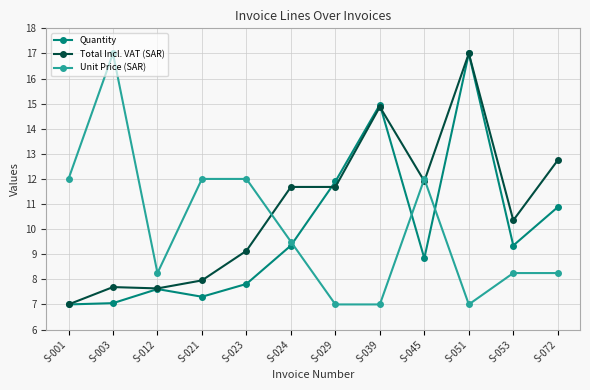

What is the smallest value displayed?

7.0